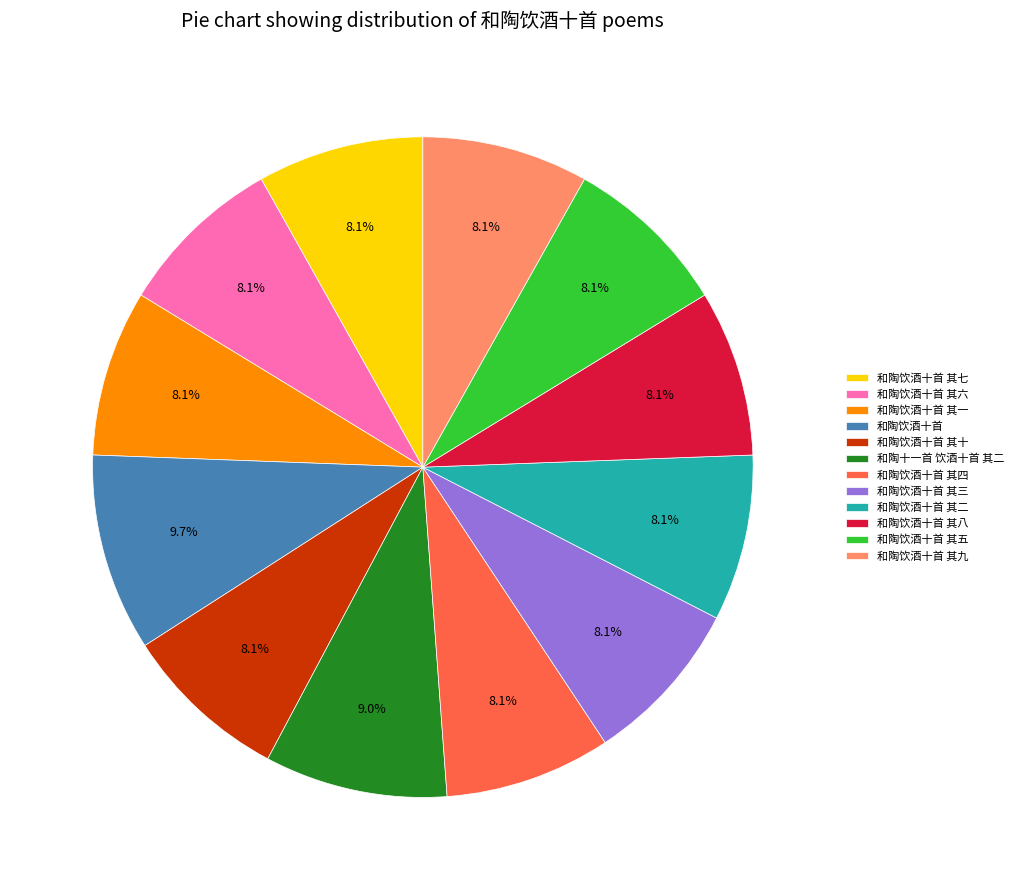

The 和陶十一首 饮酒十首 其二 slice represents 9% of the pie. True or false?

True